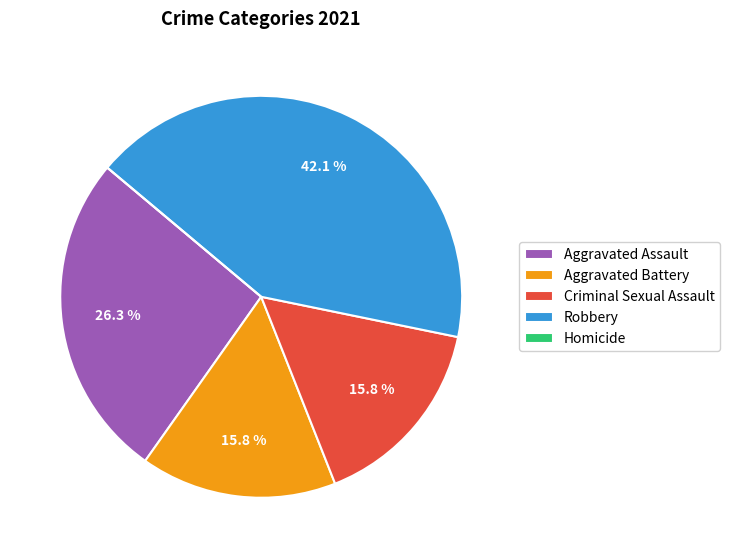

True or false: Aggravated Battery accounts for 30% of the total.

False